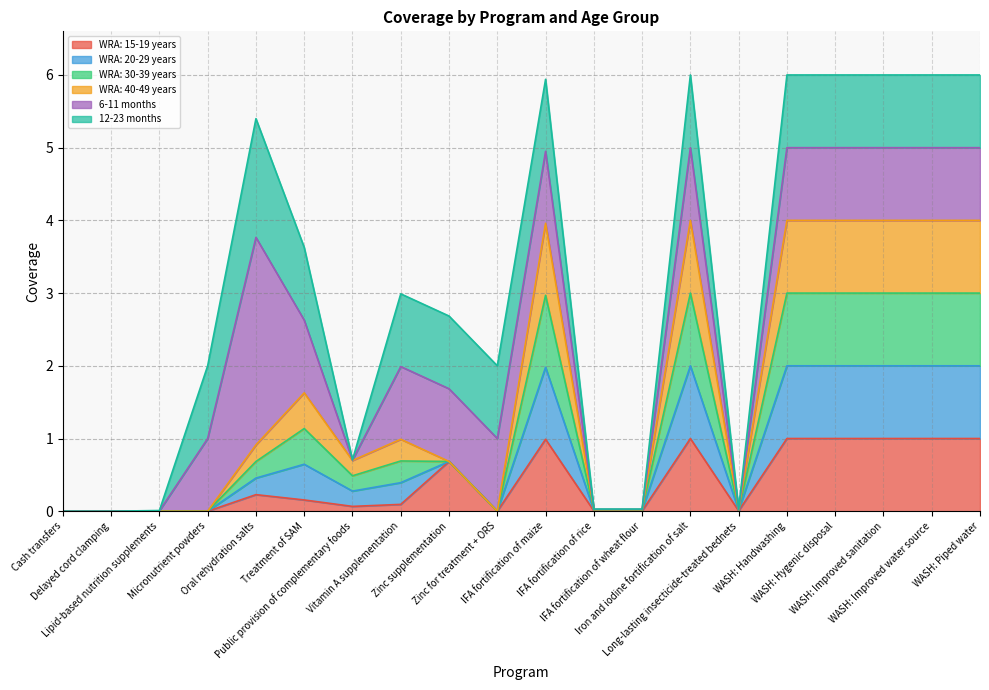

What is the value of the WRA: 15-19 years point at the 5th from the left?

0.2